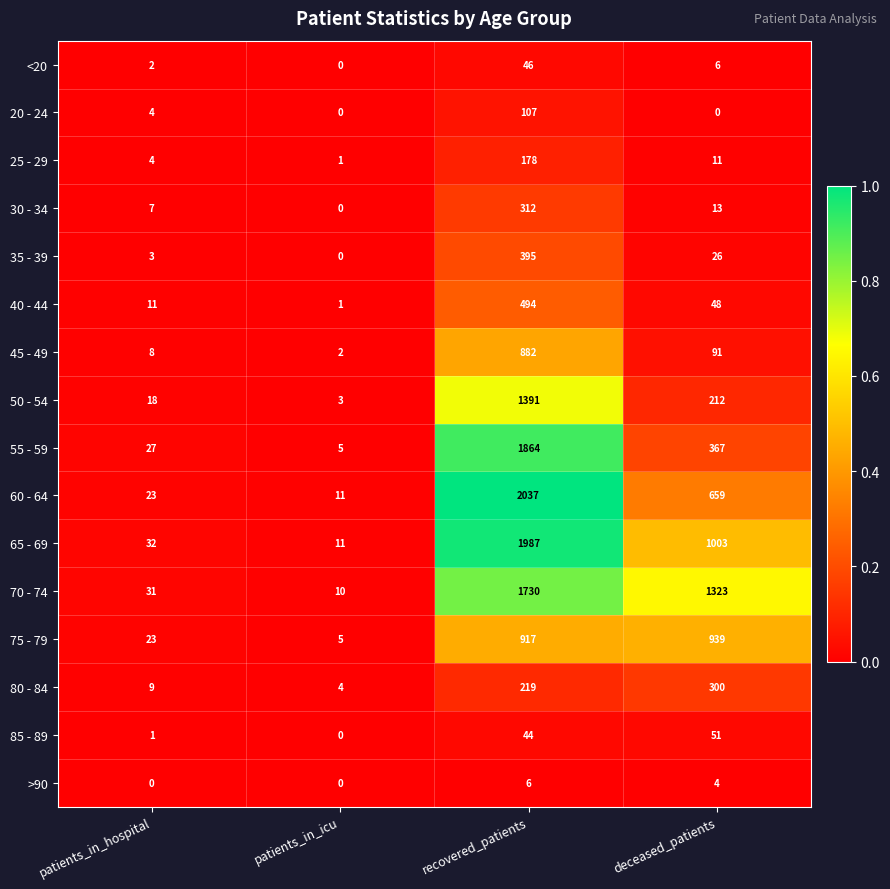

Is it true that 25 - 29 equals 2 at patients_in_icu?

False